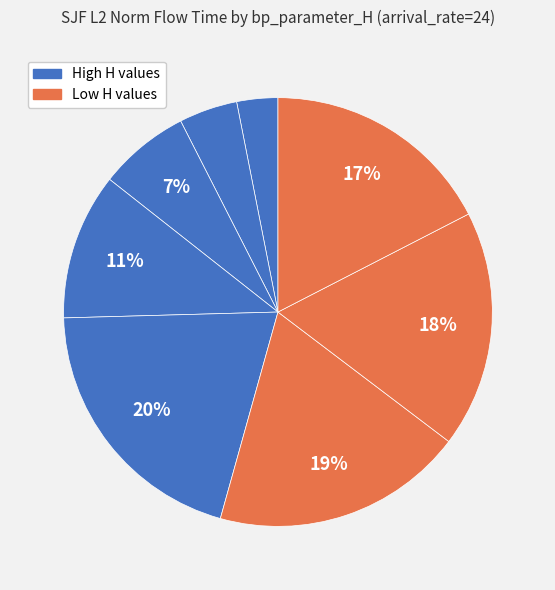

Count the number of slices in the pie.

8